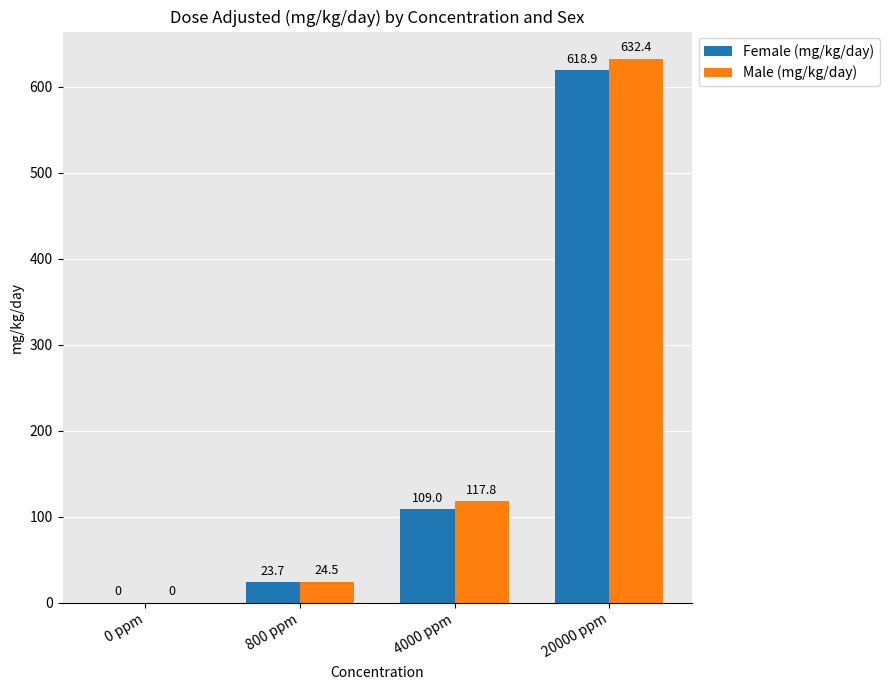

What is the sum of all Female (mg/kg/day) values?

751.6